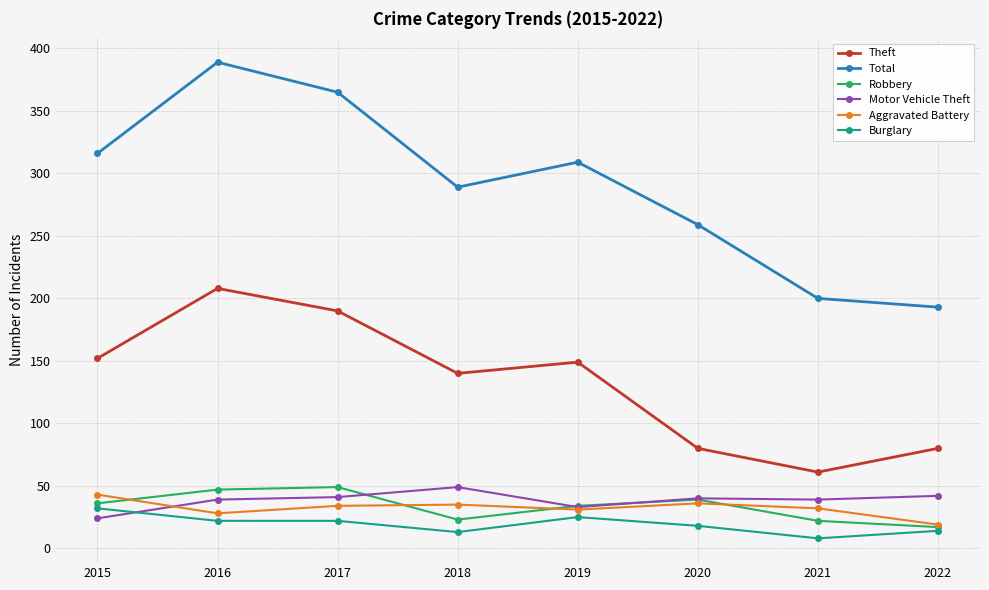

Which series has the largest total across all categories?

Total